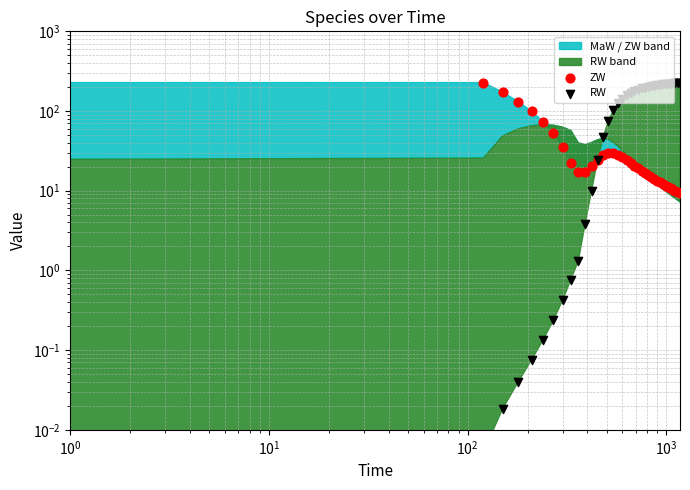

At how many categories does at least one series exceed 143?

23